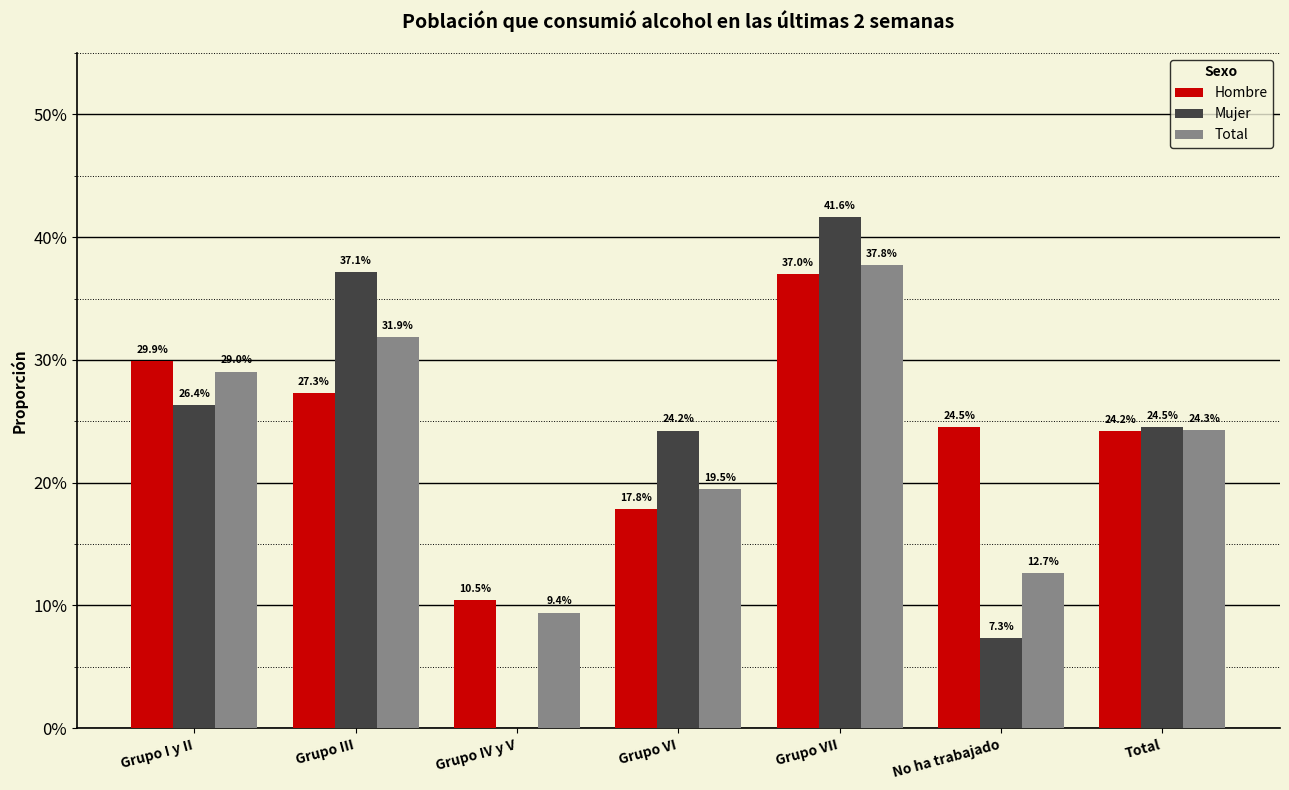

Which series has the largest total across all categories?

Hombre